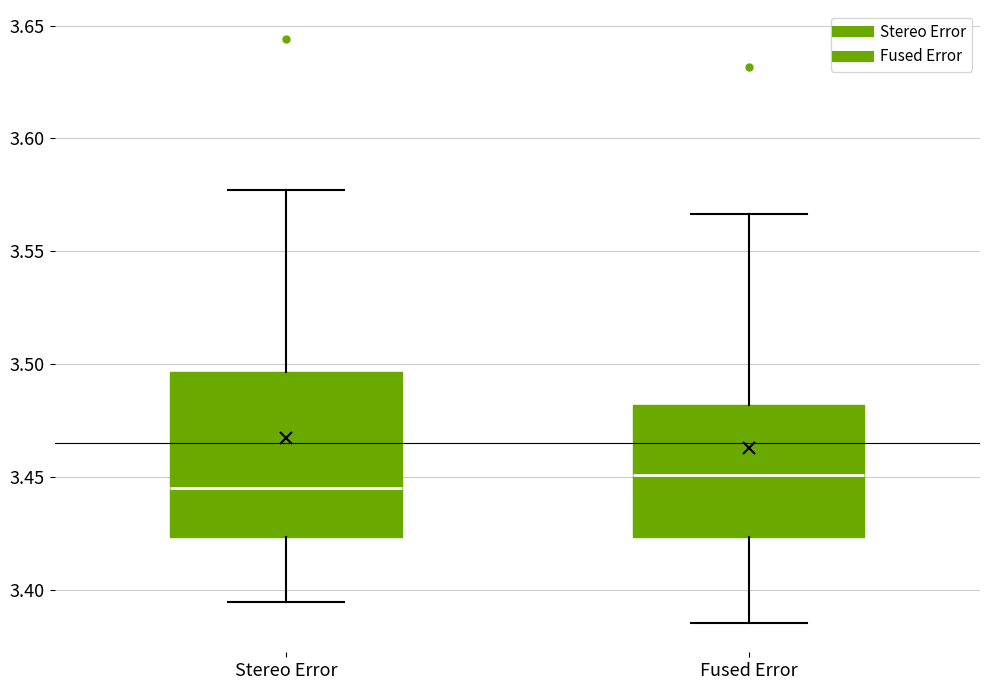

Reading left to right, transcribe this box plot: for each box, give where its median line is, the range the box spans, and where its two whiskers end, as read against the y-axis. The values are not printed on the chart, so give them approximately, as read against the axis.

Stereo Error: median 3.445, box 3.425 to 3.495, whiskers 3.395 to 3.575
Fused Error: median 3.450, box 3.425 to 3.480, whiskers 3.385 to 3.565